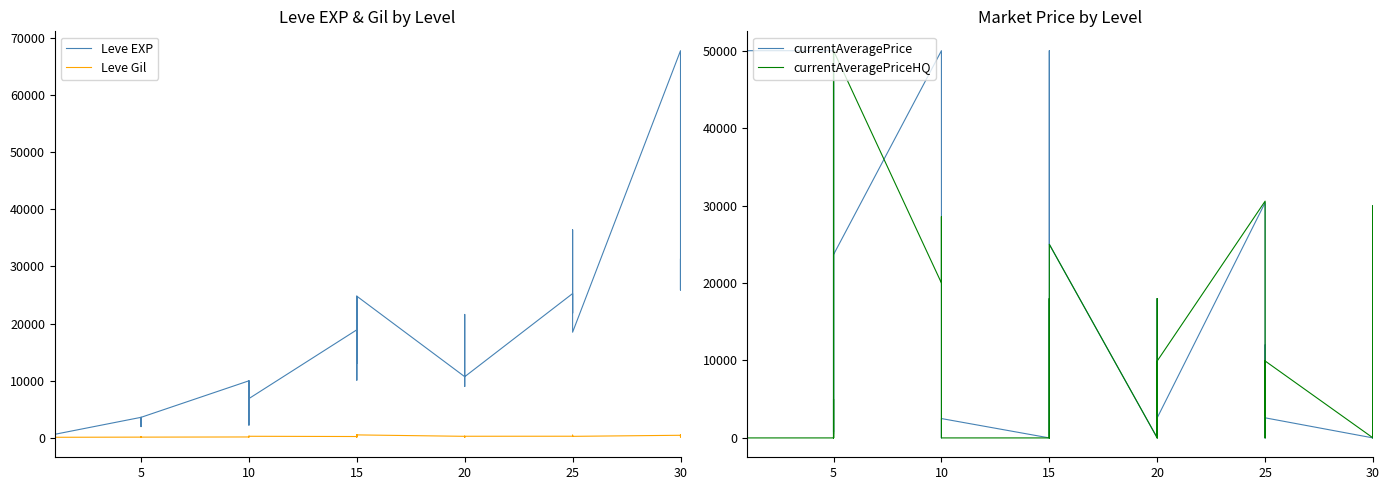

At which category does currentAveragePrice reach its first local peak?

5